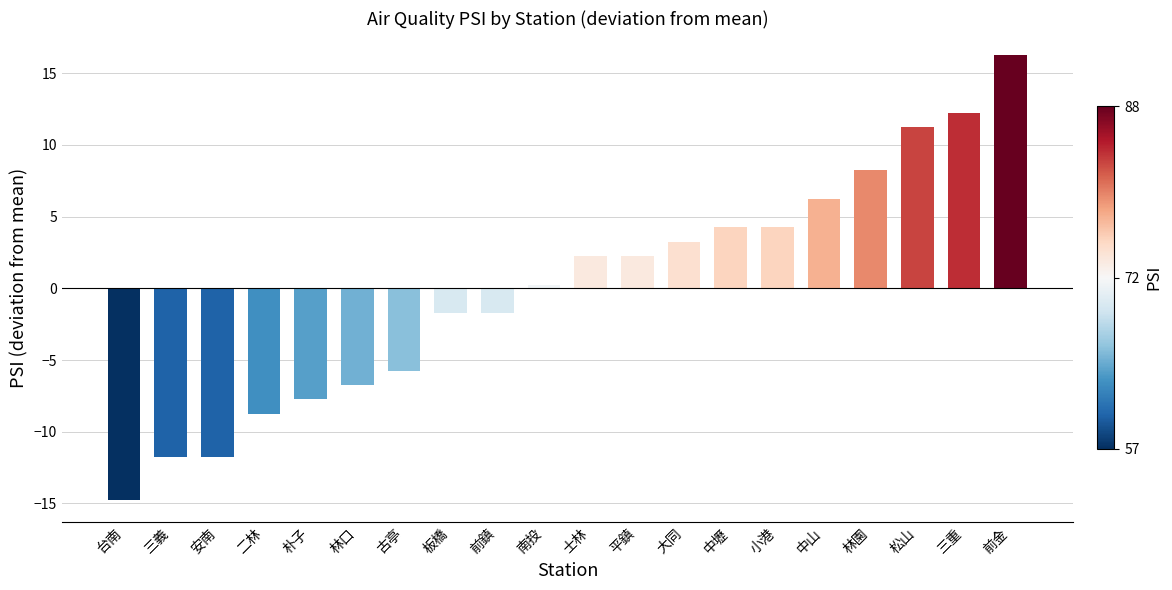

True or false: the data shows -20.9 at 安南.

False